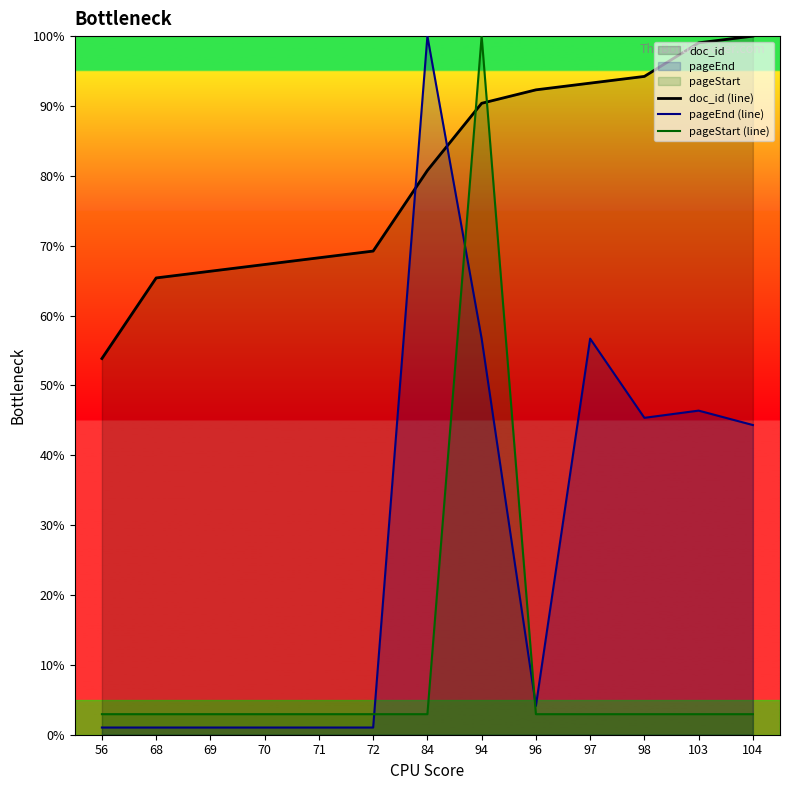

True or false: doc_id (line) and pageEnd (line) intersect in this chart.

True